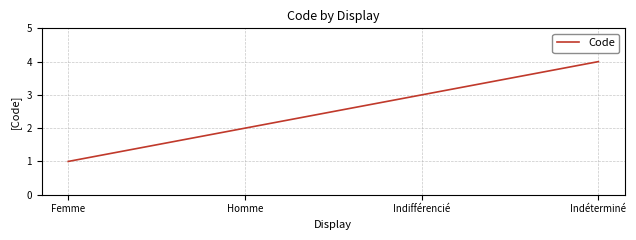

Reading left to right, what are all the values shown in this chart?

Femme=1	Homme=2	Indifférencié=3	Indéterminé=4